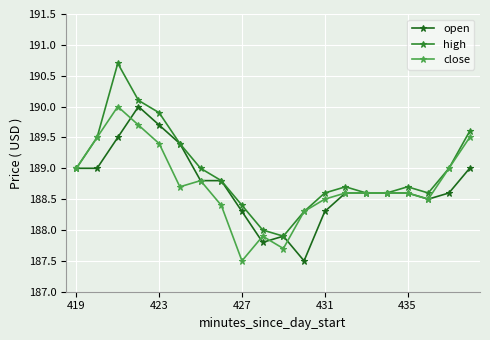

How many interior local peaks does the high series have?

3